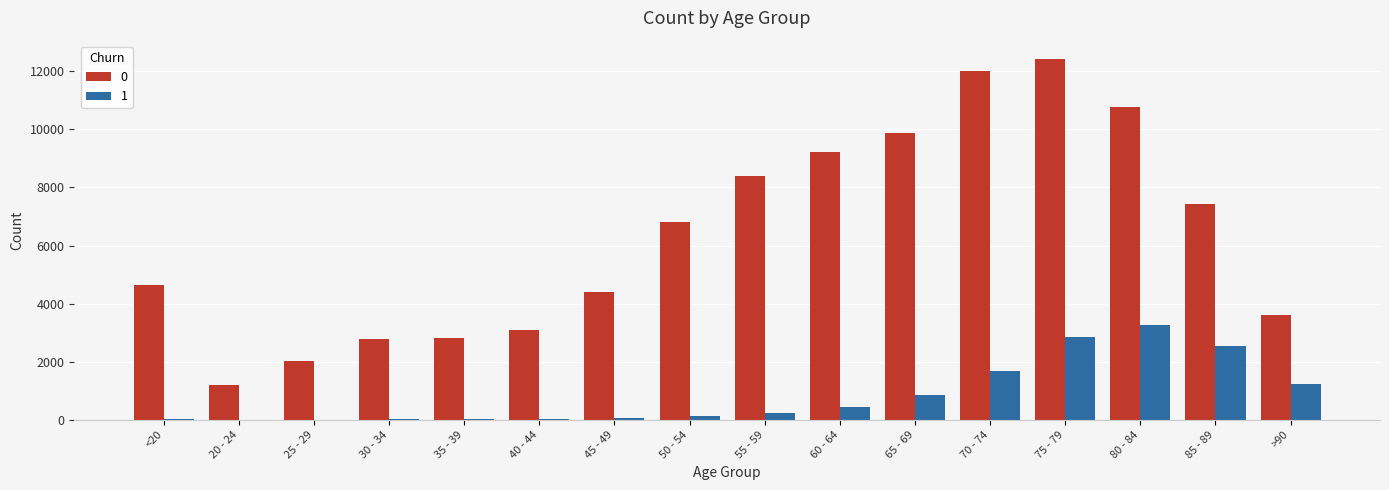

At which label is 1 closest to 1638?

70 - 74